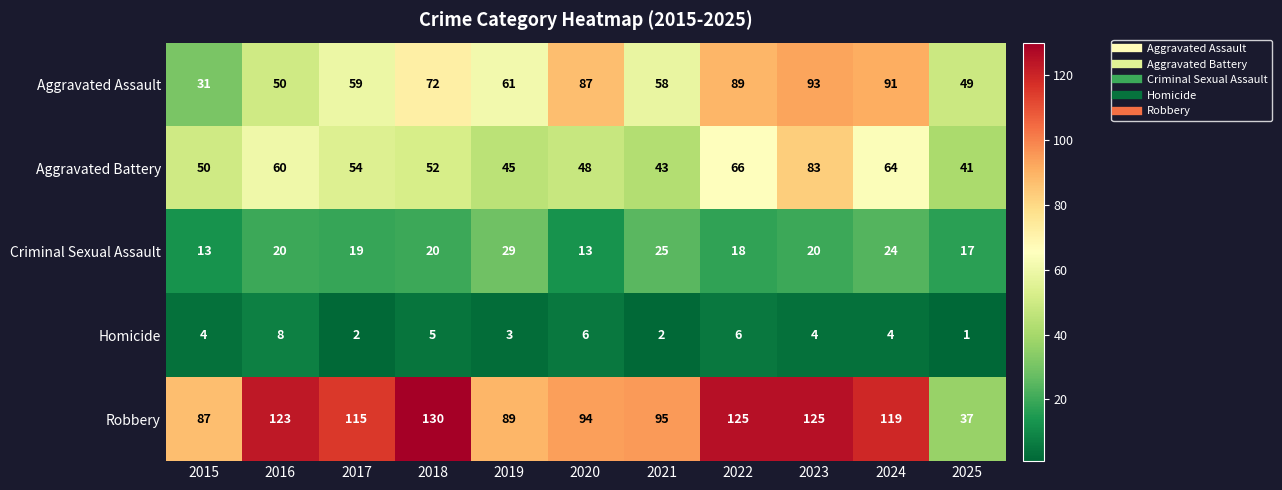

What is the spread (max minus min) of values at 2017?

113